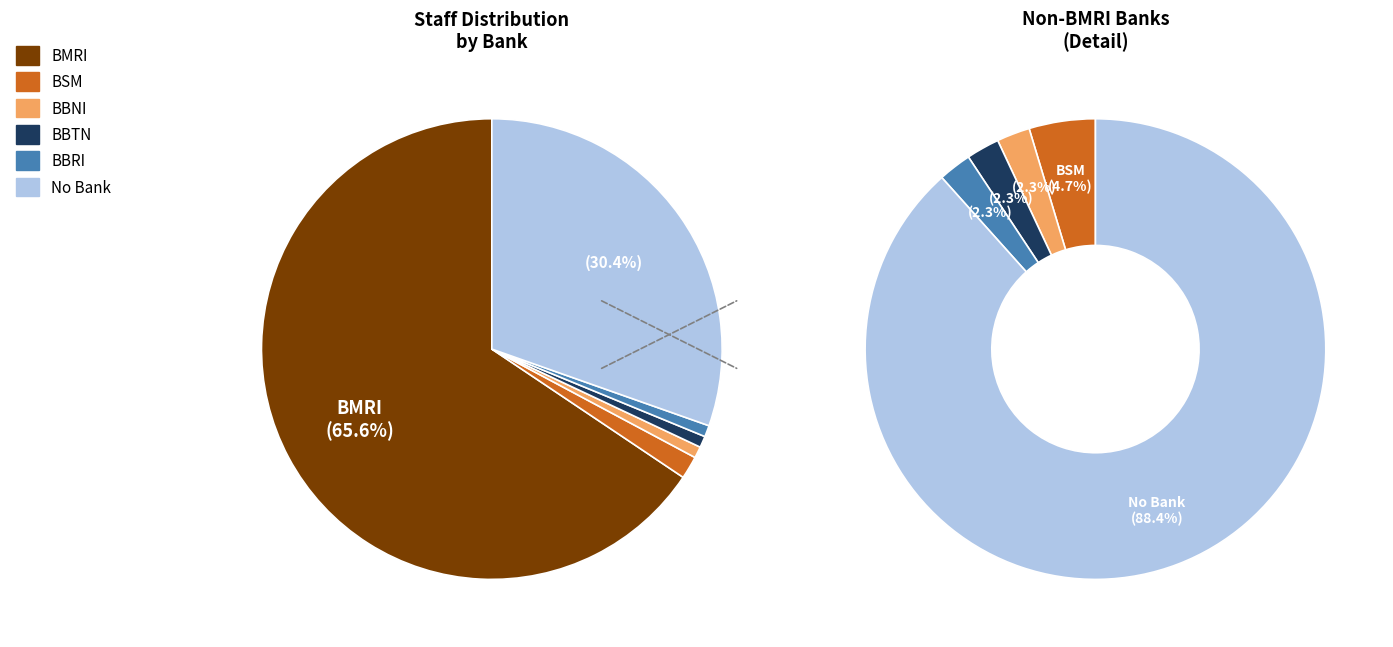

To the nearest percent, what is the difference between the BBNI and BMRI slice percentages?

65%